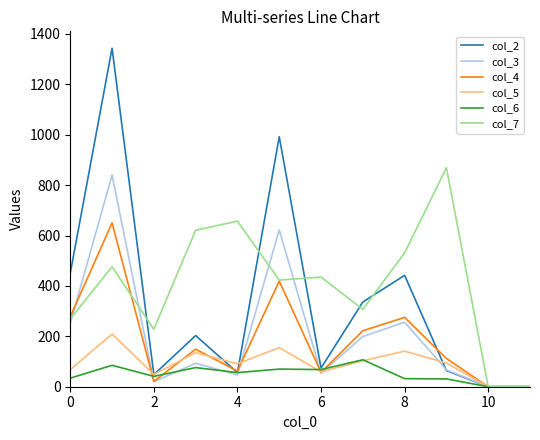

Which series has the widest spread of values?

col_2